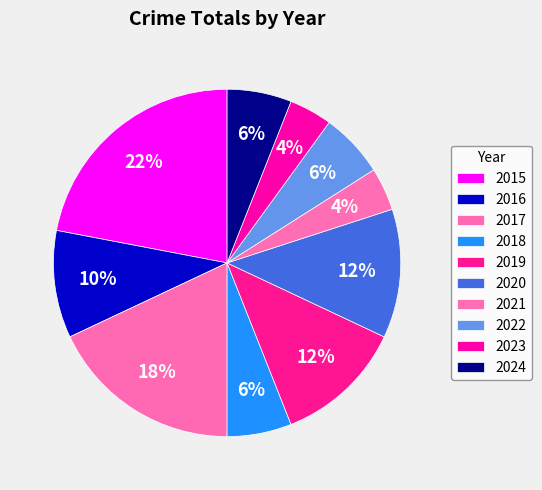

How many segments does this pie chart have?

10